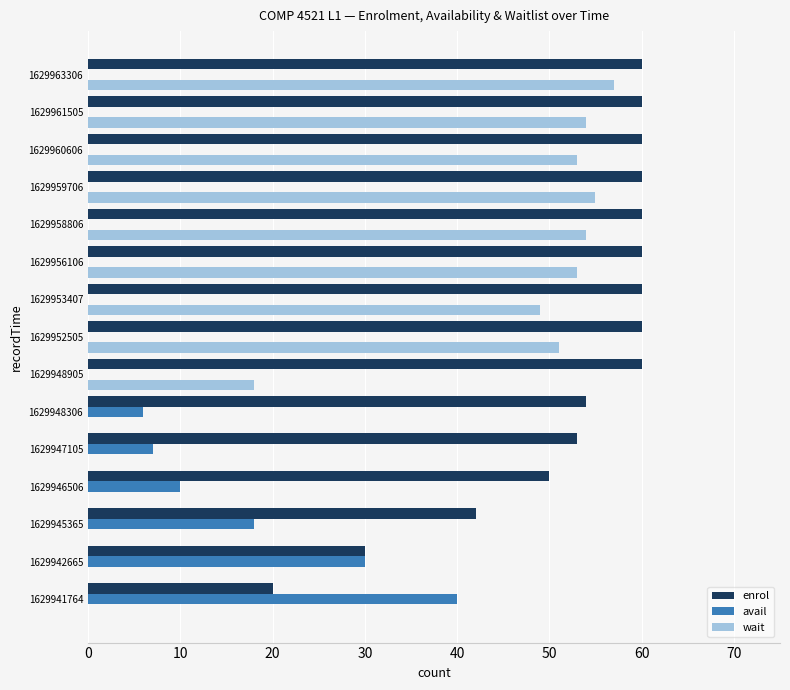

At which label does wait reach its peak?

1629963306